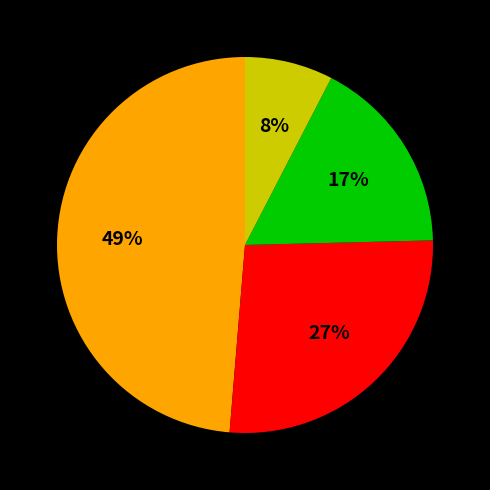

To the nearest percent, what is the average slice percentage?

25%